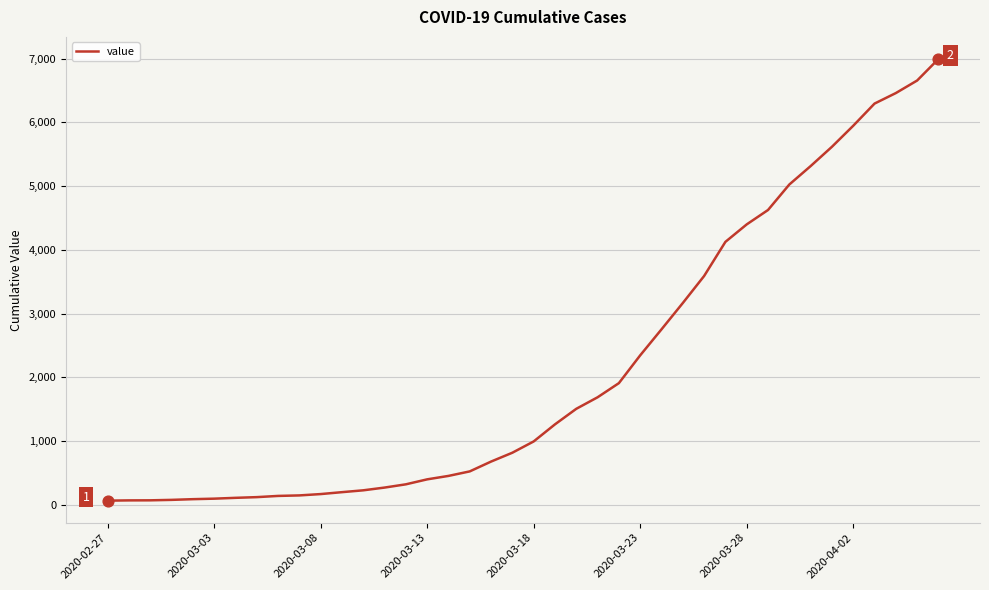

What is the difference between the maximum and minimum values?

6931